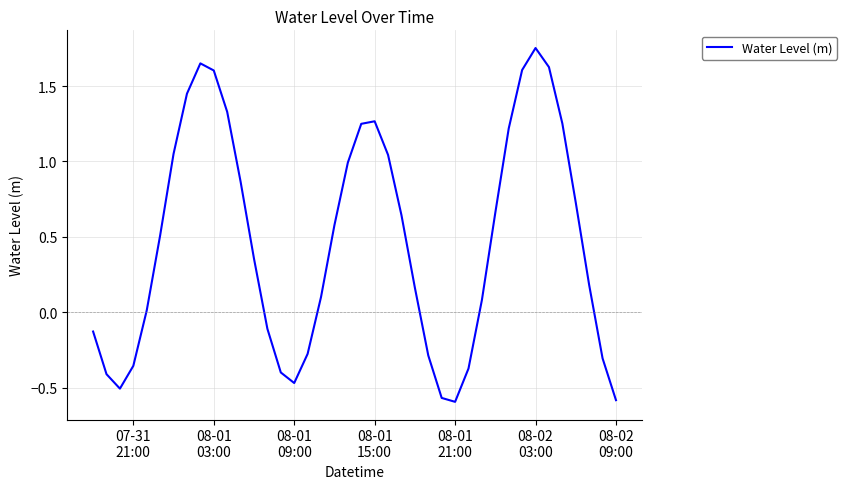

What is the difference between the maximum and minimum values?

2.3